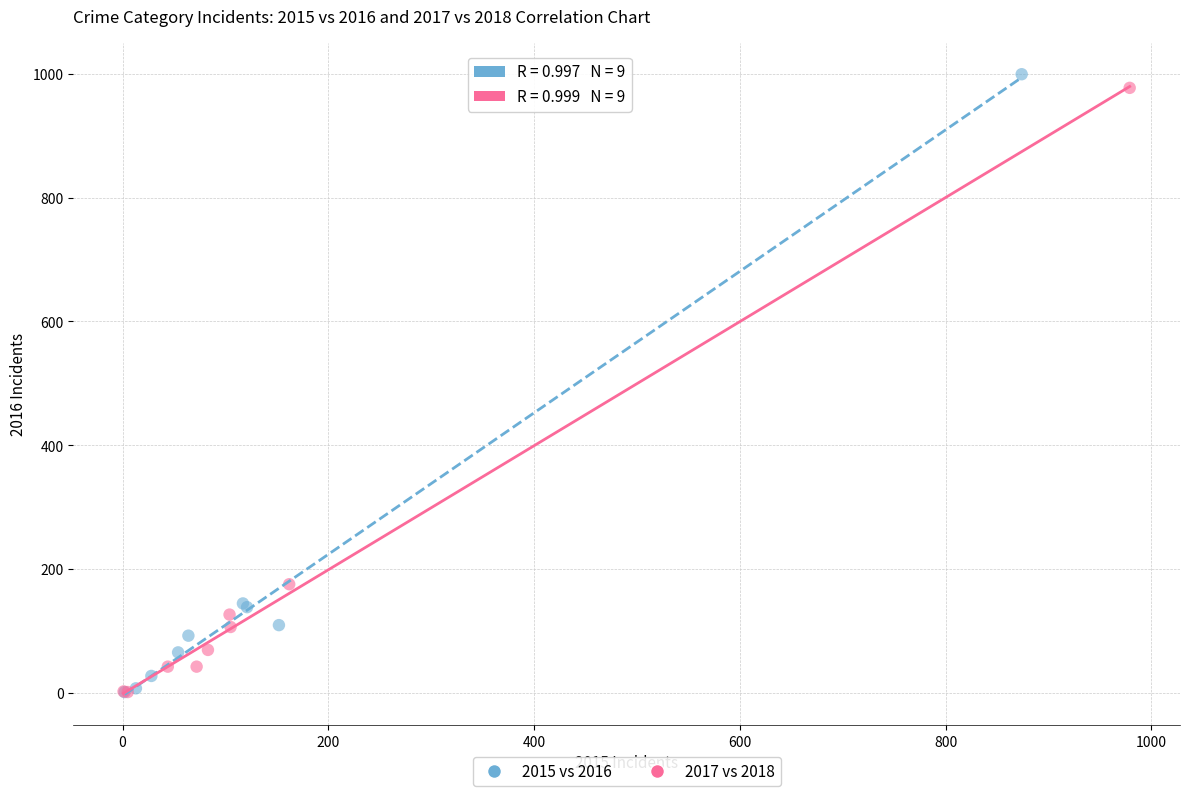

Which series has the largest Y range (max minus min)?

2015 vs 2016